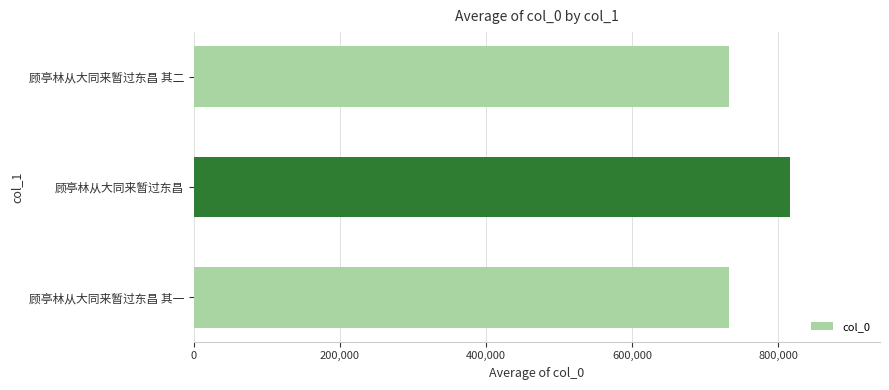

The value at 顾亭林从大同来暂过东昌 其二 is 732141. True or false?

True